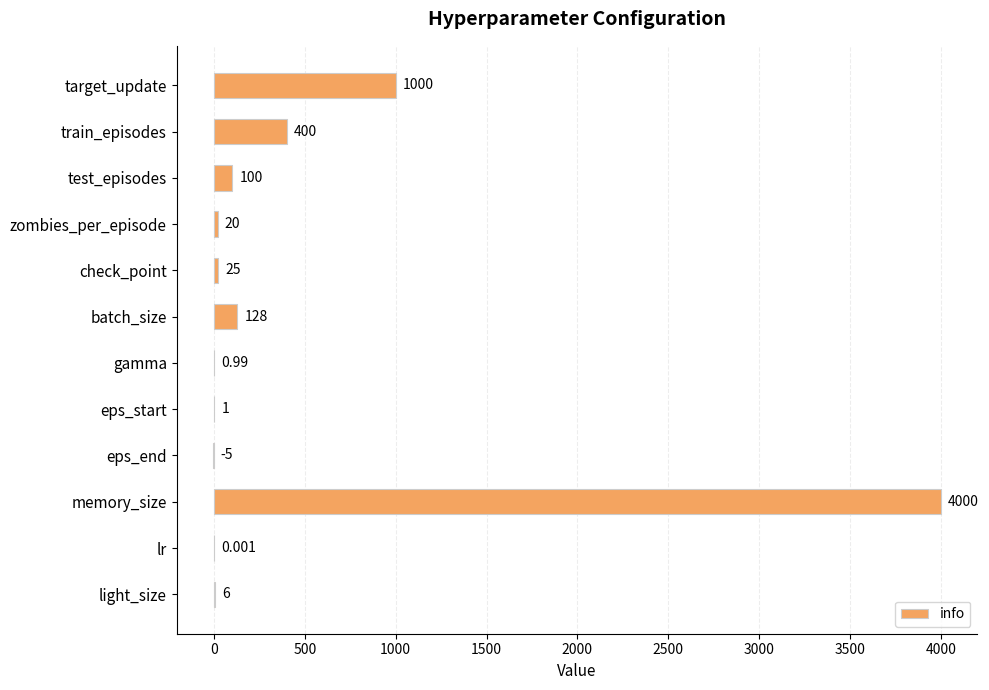

Which has a higher value, batch_size or eps_start?

batch_size